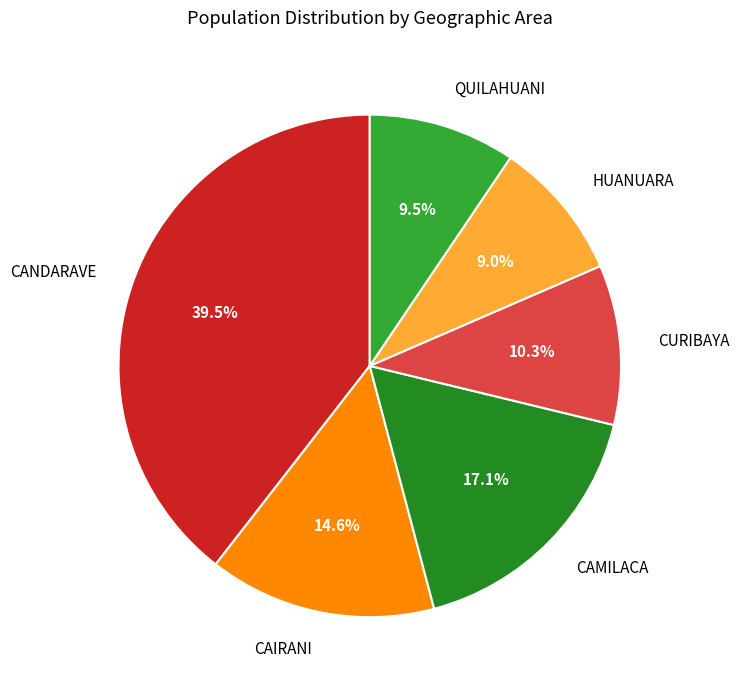

Count the number of slices in the pie.

6